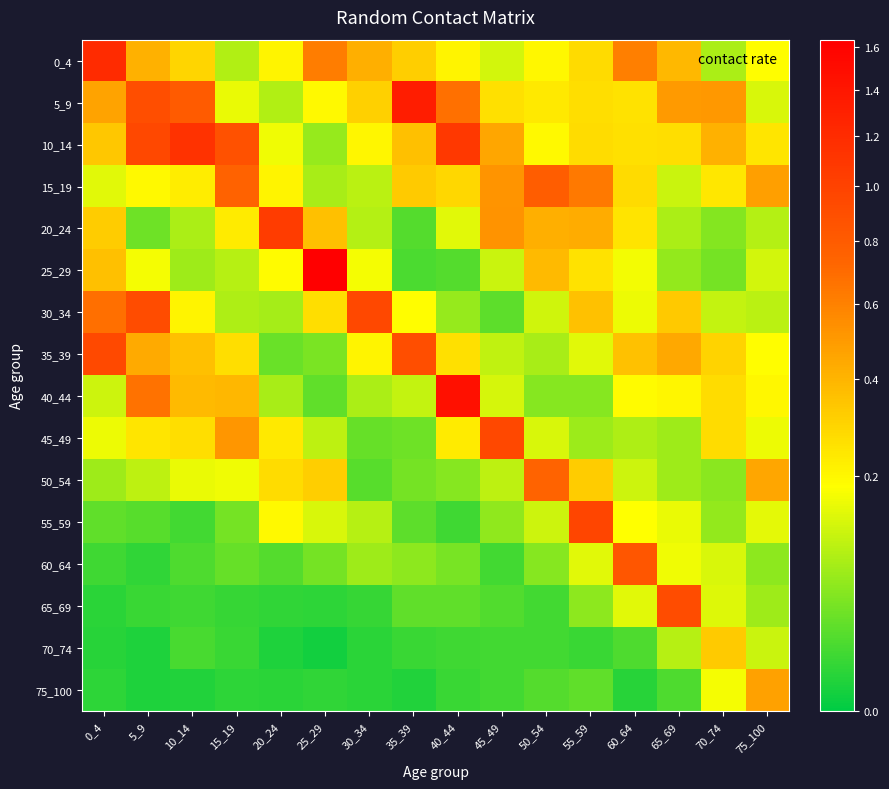

At how many categories does at least one series exceed 0?

16